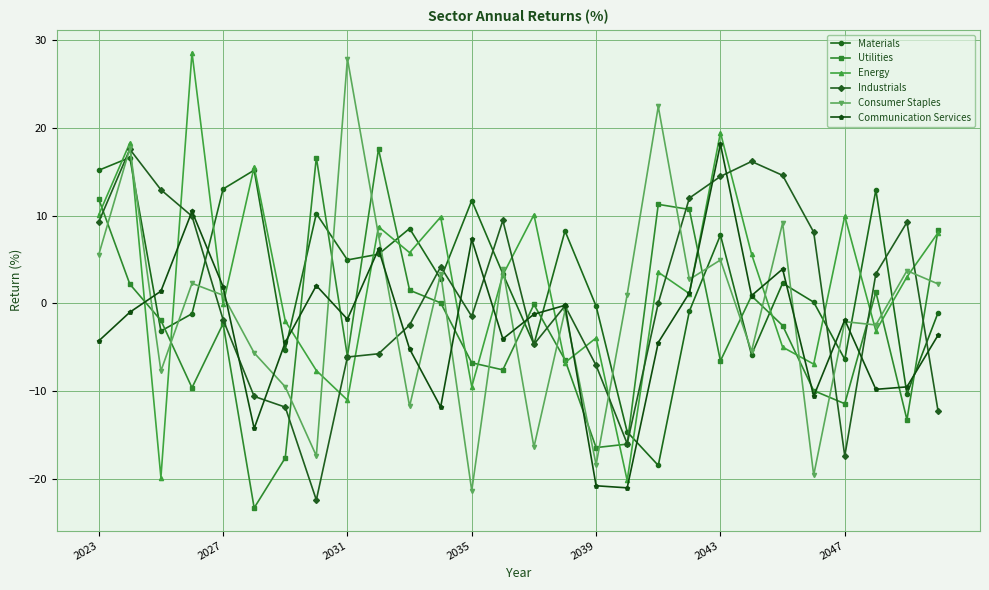

How many intersections are there between Materials and Utilities?

13